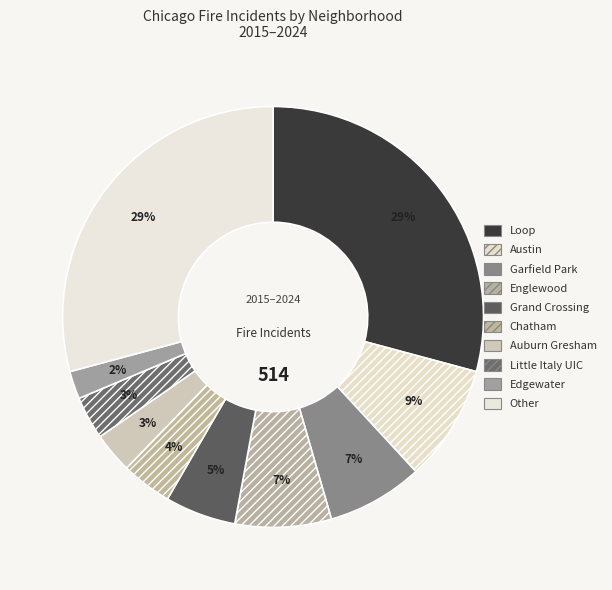

Does Auburn Gresham account for over 50% of the chart?

No